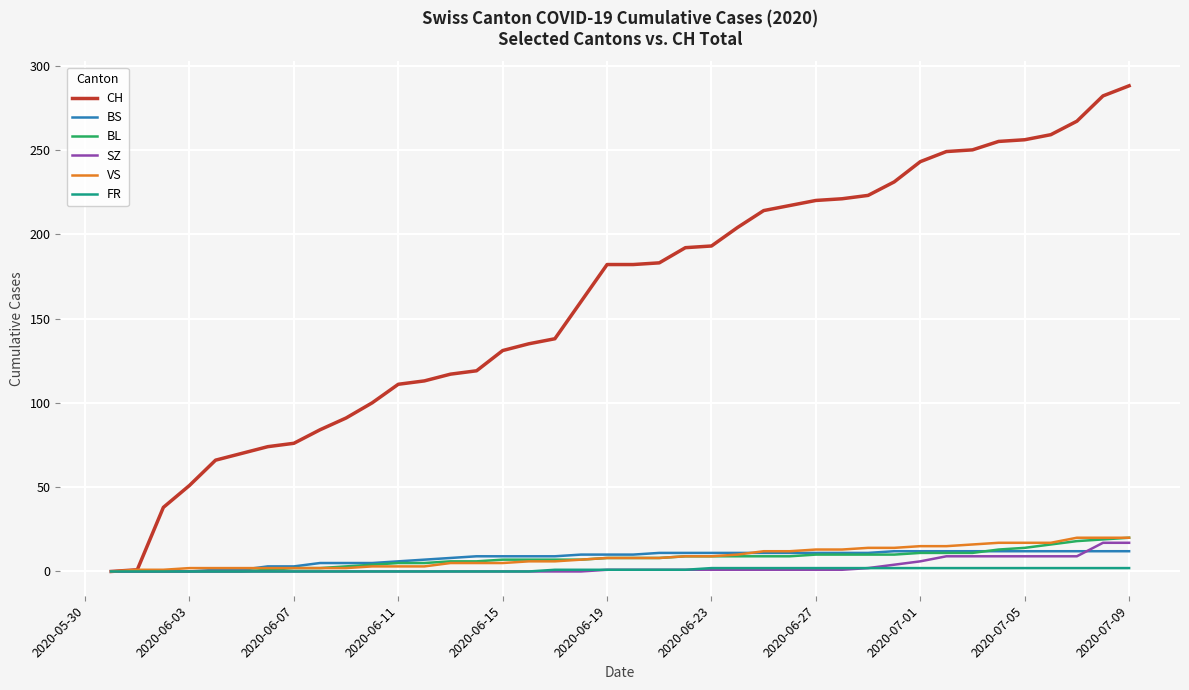

Which series has the largest total across all categories?

CH